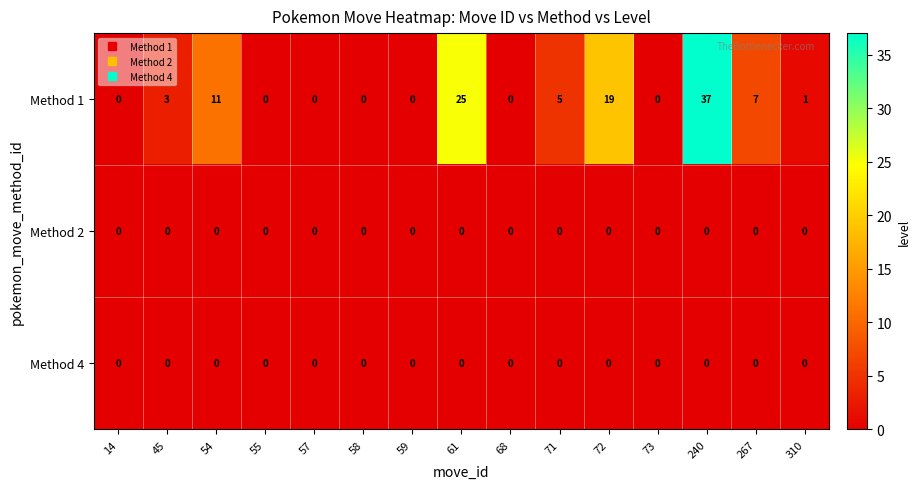

At which label does Method 1 first exceed 1?

45